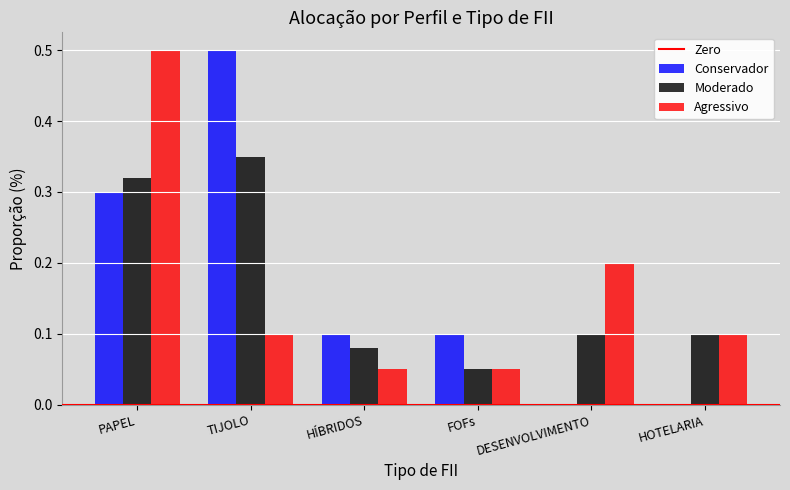

What is the greatest value displayed?

0.5